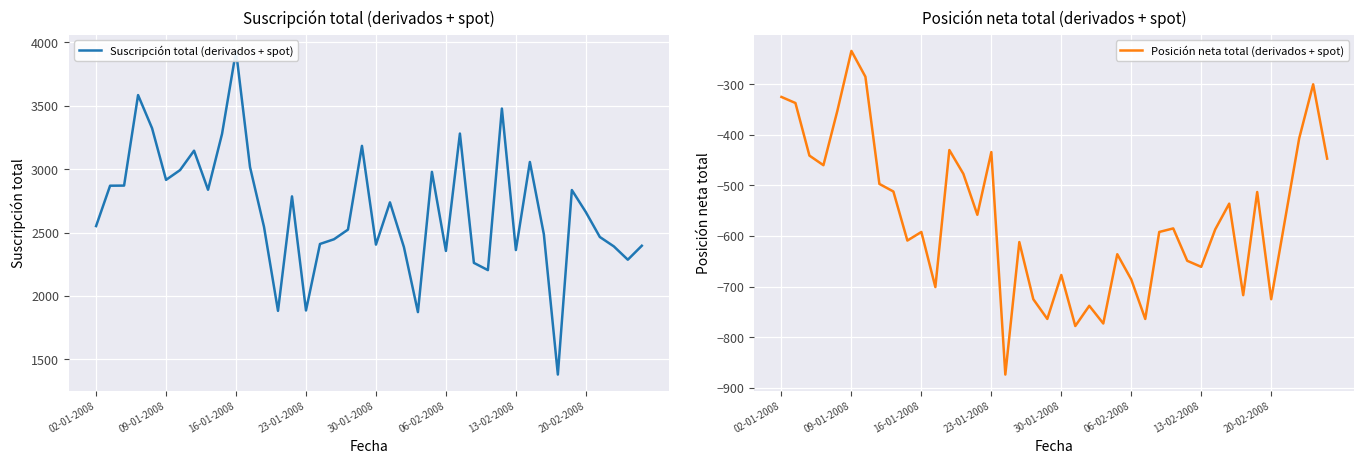

Which category has the highest value in the Posición neta total (derivados + spot) series?

09-01-2008